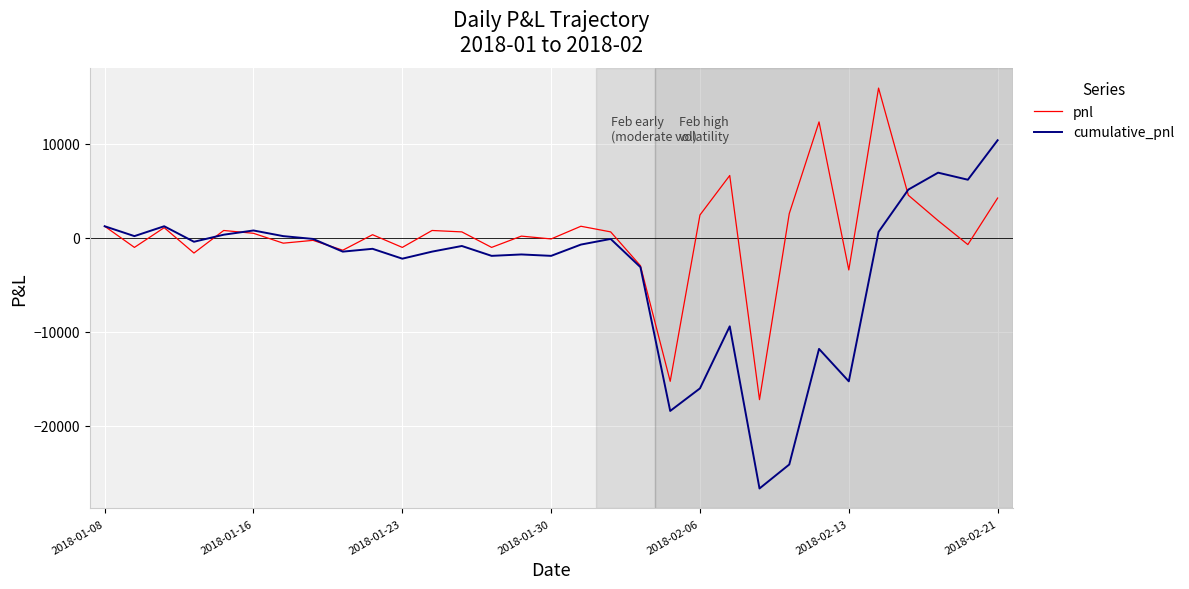

True or false: pnl and cumulative_pnl intersect in this chart.

True